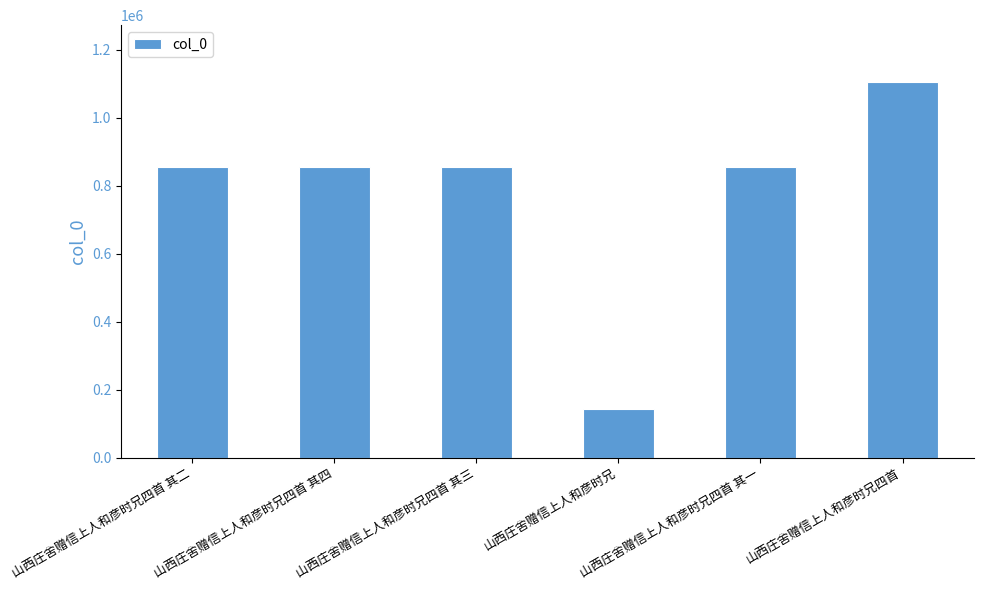

What is the value of the 5th bar from the left?

855609